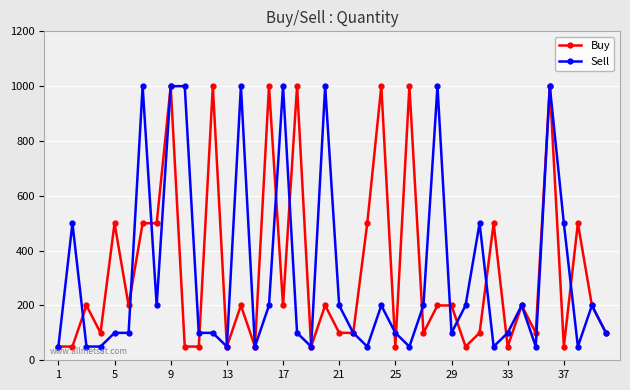

At how many categories does at least one series exceed 637?

13